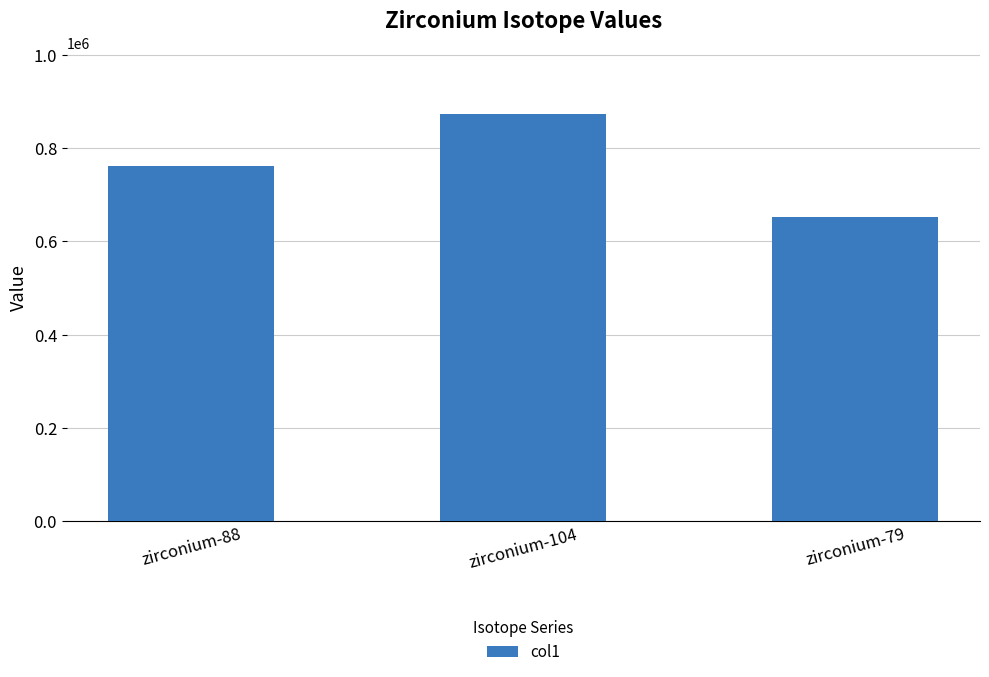

Reading left to right, what are all the values shown in this chart?

762610.9	873847.2	653093.0